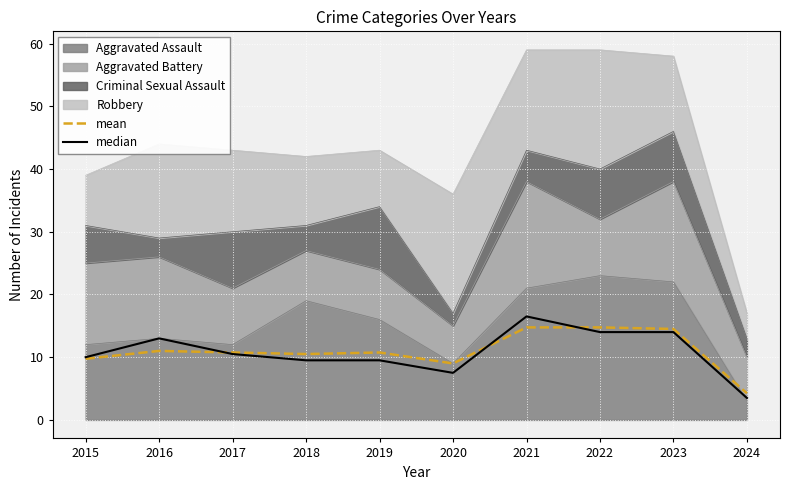

What is the value of the median point at the 10th from the left?

3.5